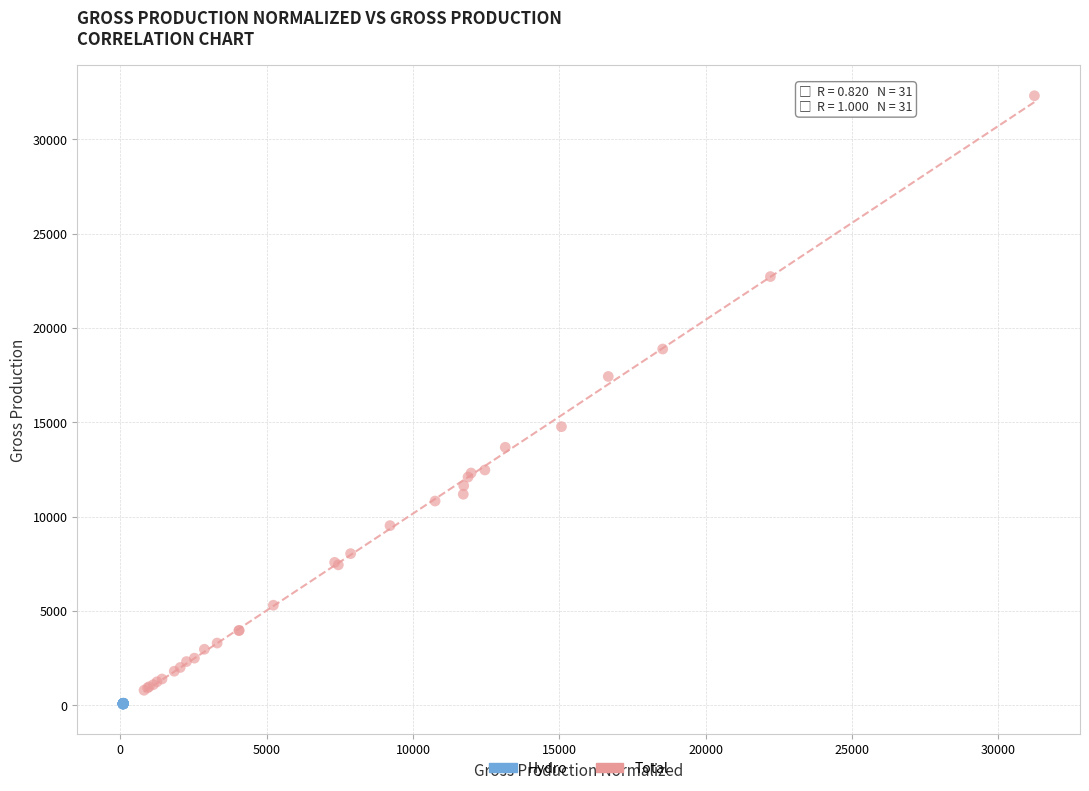

What are all the series names shown in the legend?

Hydro, Total